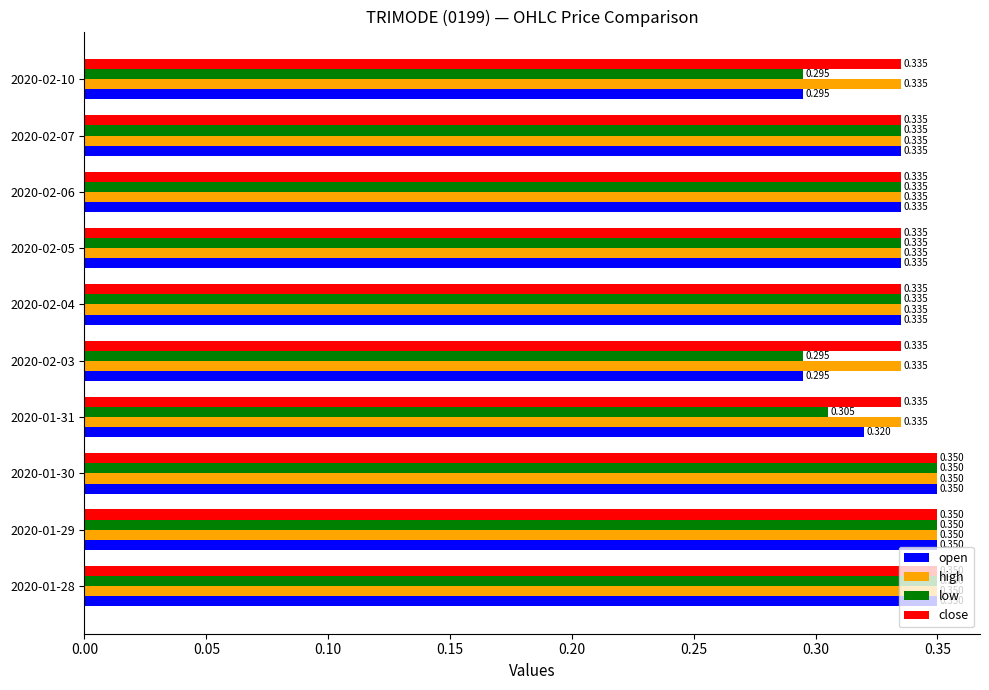

Is the value of low at 2020-02-03 greater than the value of high at 2020-02-05?

No